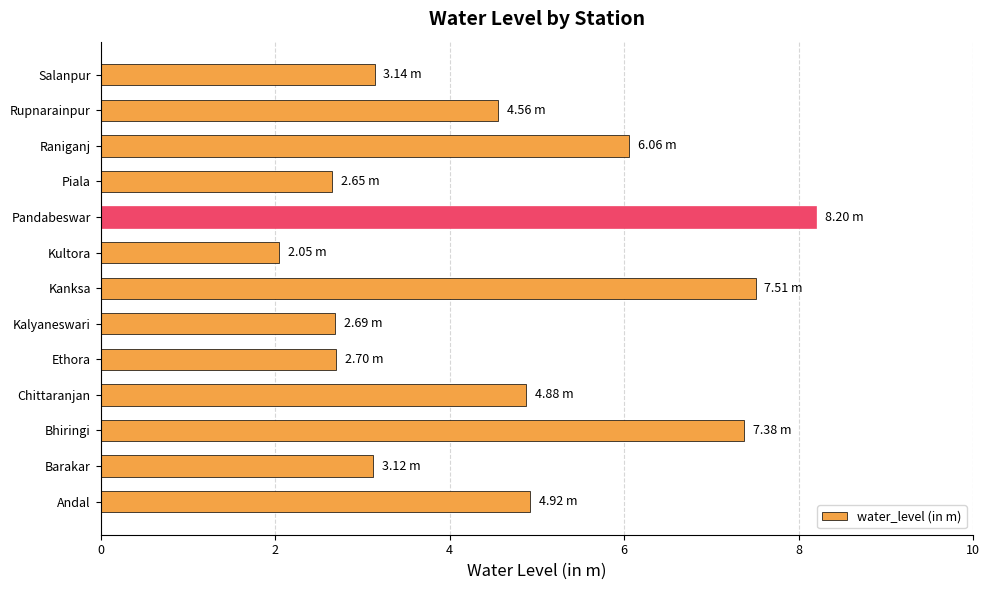

How many bars are there in total?

13